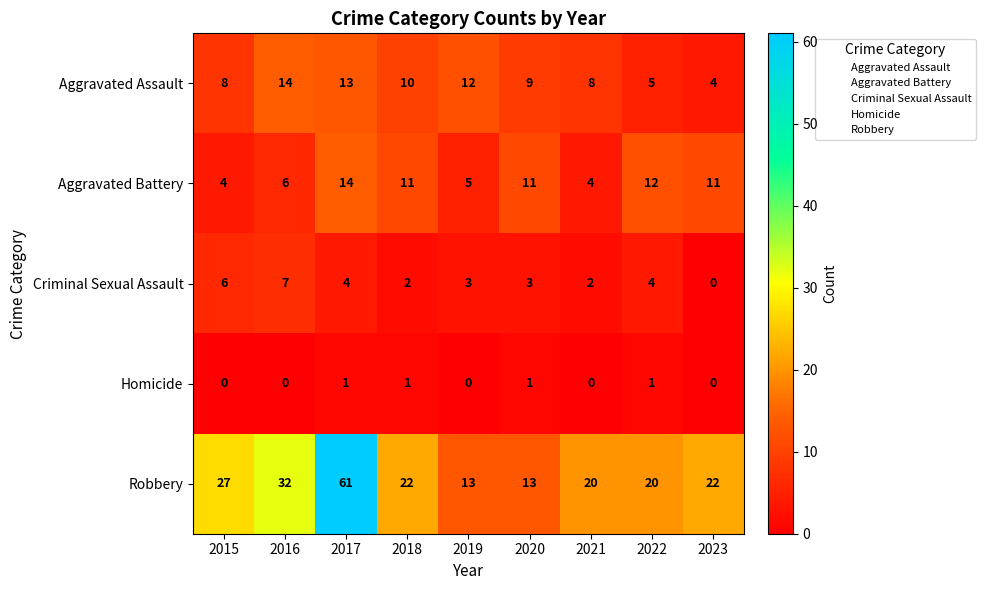

What is the total value across all series at 2023?

37